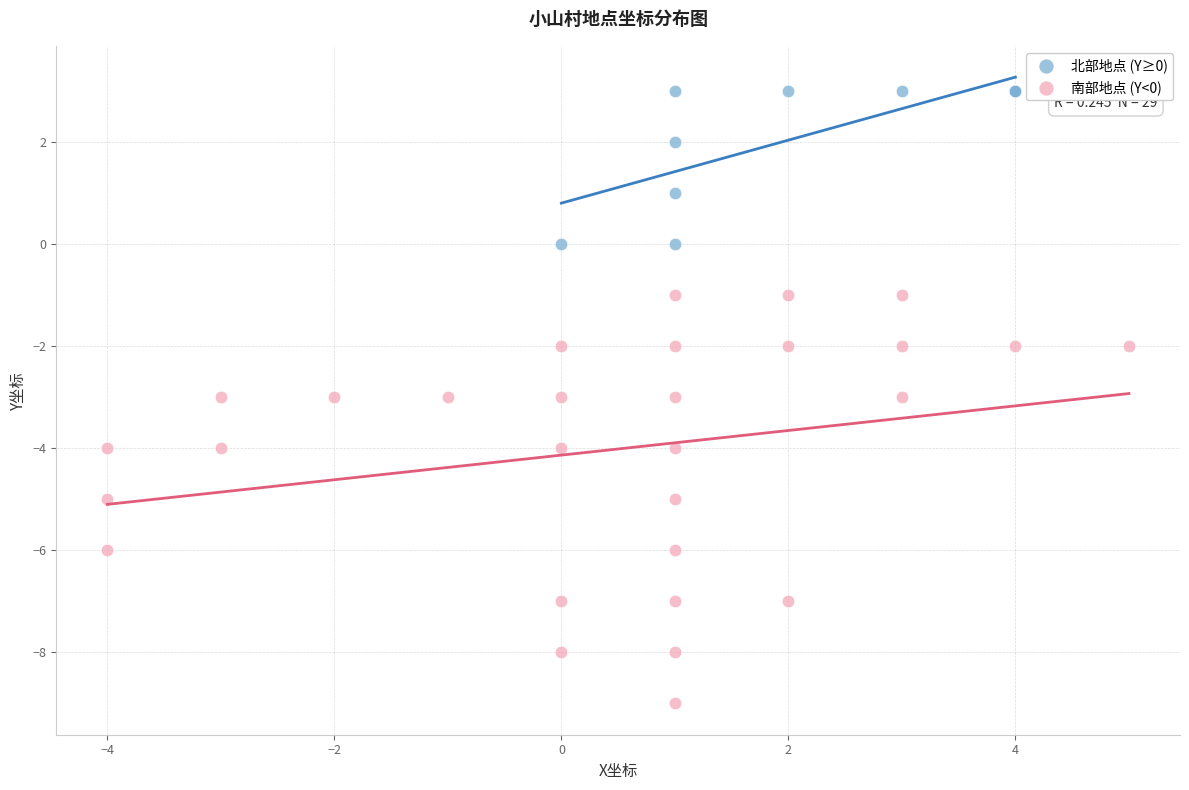

What are all the series names shown in the legend?

北部地点 (Y≥0), 南部地点 (Y<0)